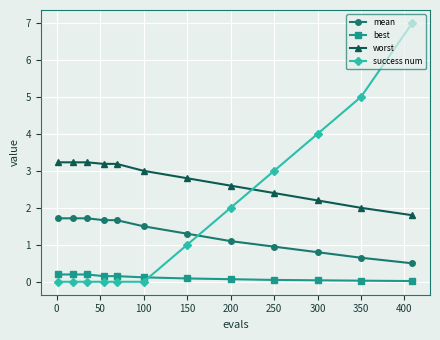

Which series has the largest total across all categories?

worst